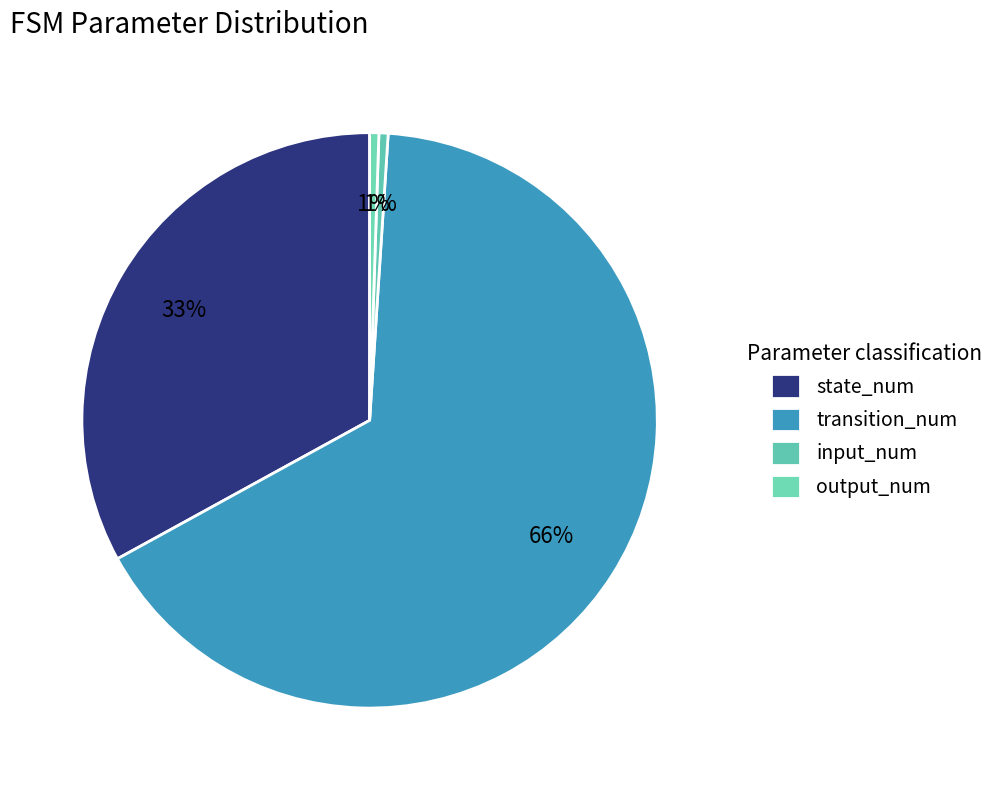

What is the change in value from transition_num to output_num?

-254